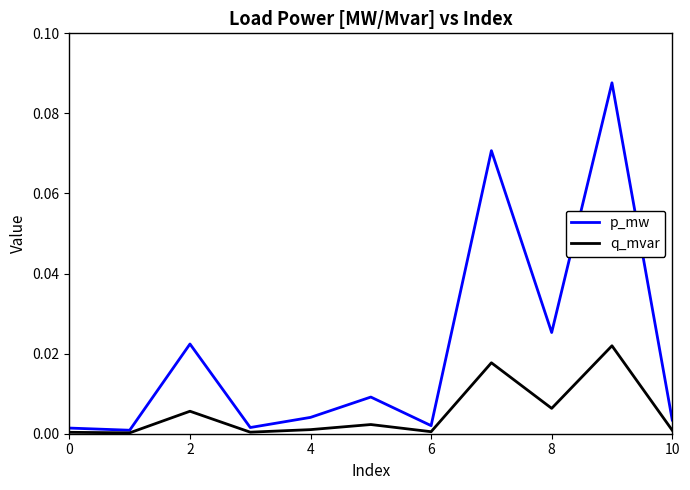

Rank the series by their maximum value, from lowest to highest.

q_mvar, p_mw